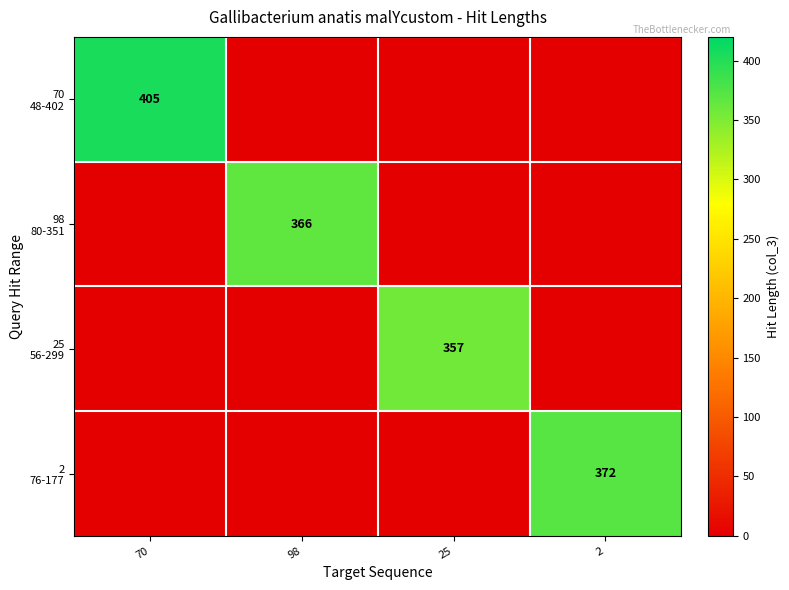

Which series changed the most between 98 and 25?

98 80-351